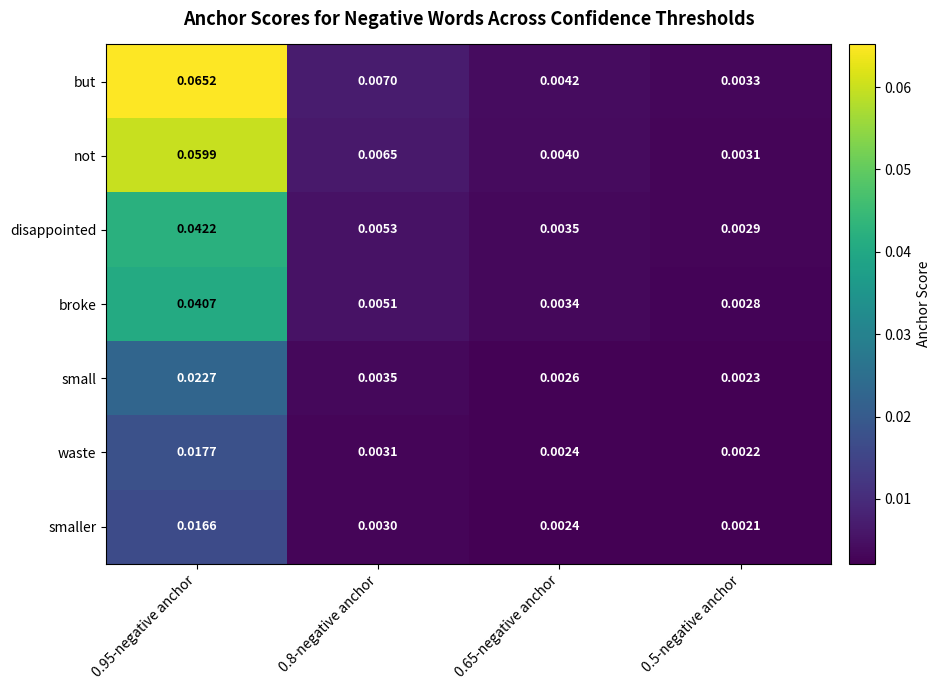

Rank the series by their maximum value, from highest to lowest.

but, not, disappointed, broke, small, waste, smaller